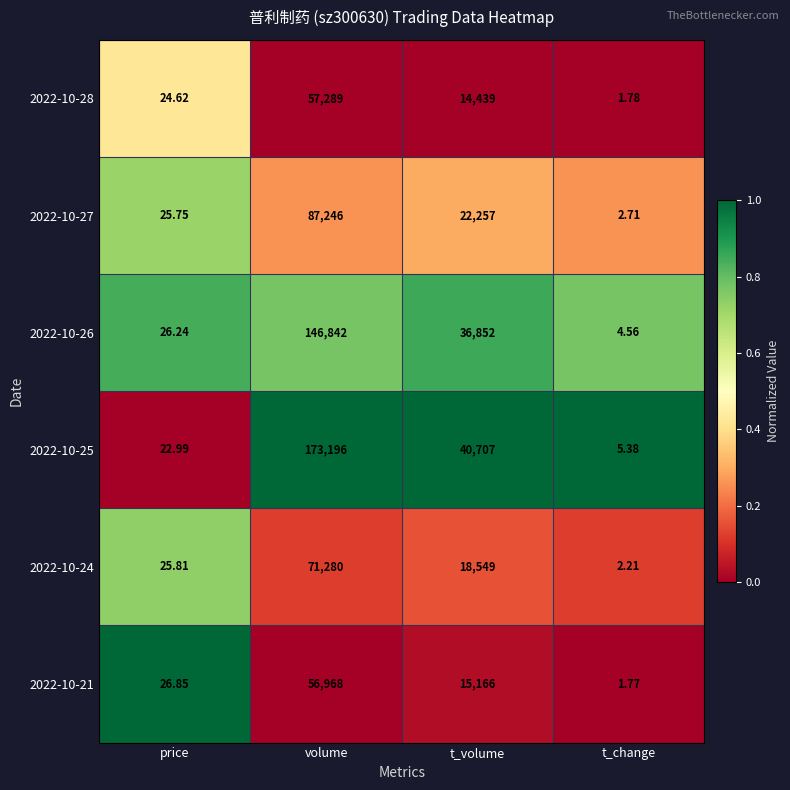

Where is 2022-10-21 nearest to the value 28484?

t_volume